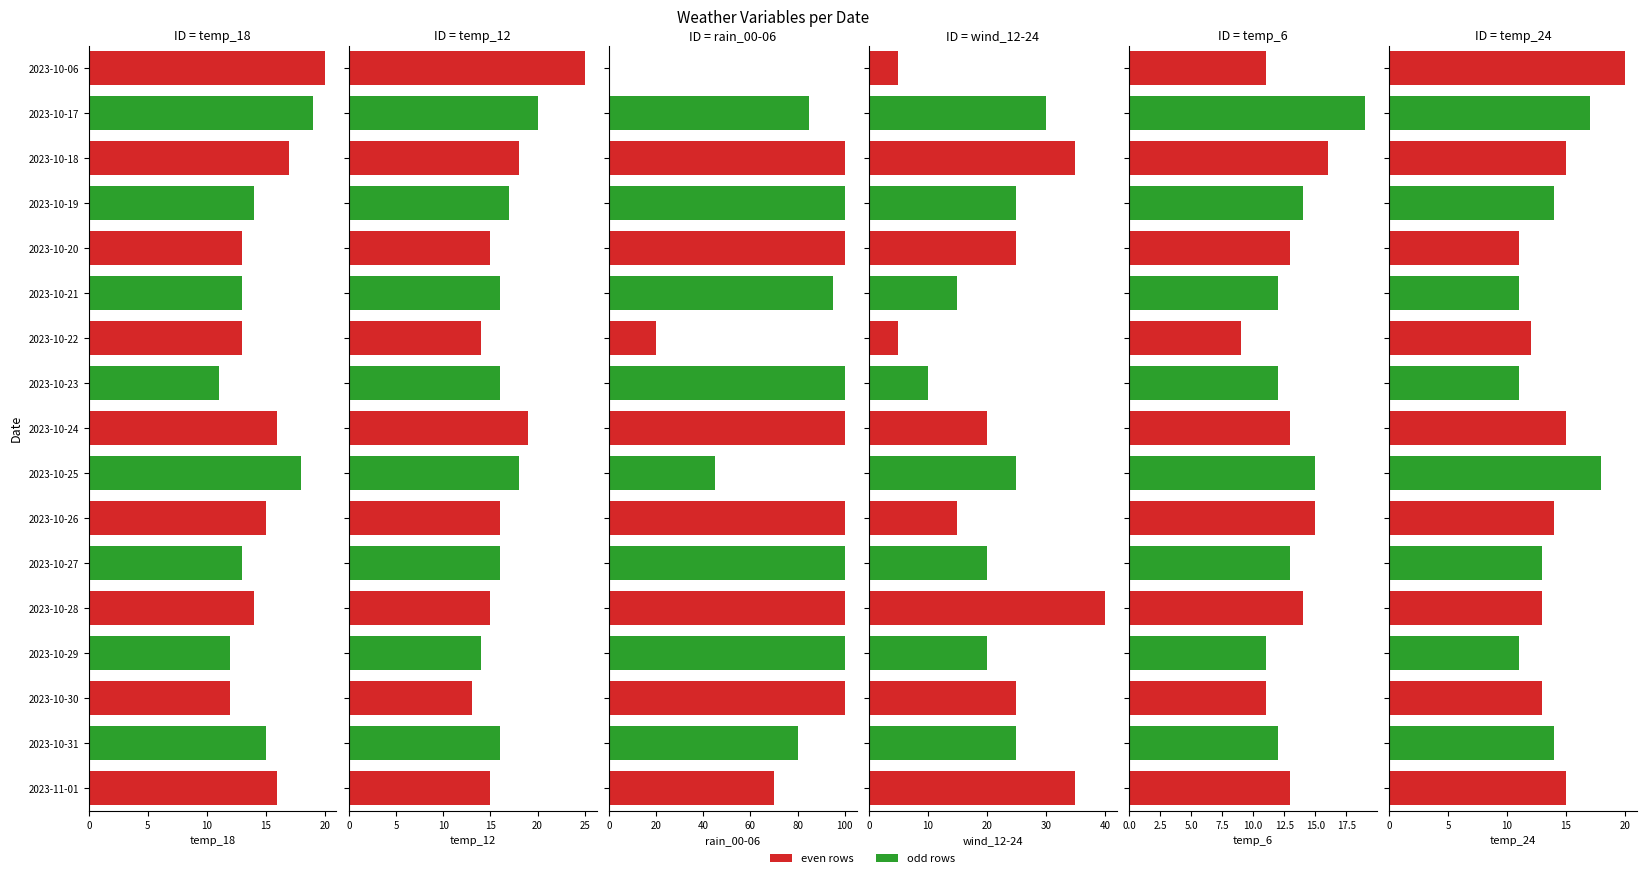

The value of wind_12-24 at 10 is 25. True or false?

False